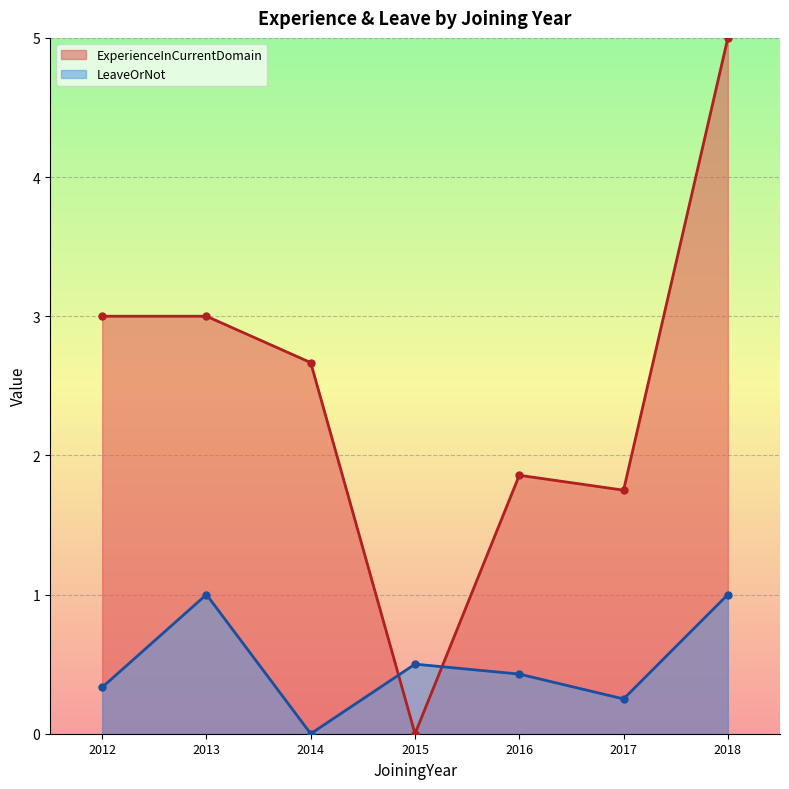

How many lines are shown in the chart?

2